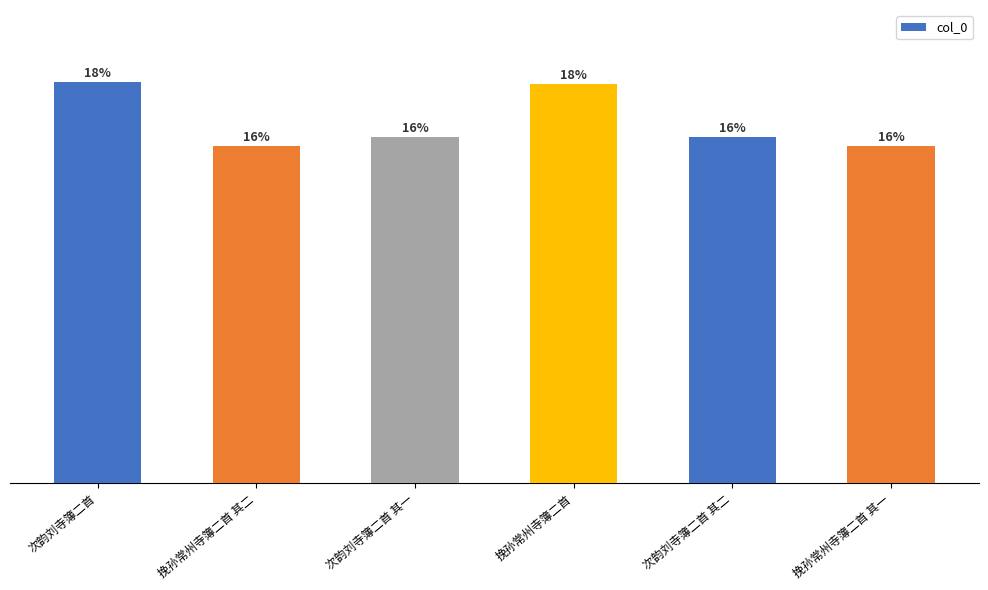

Are the bars grouped side by side (vs. stacked)?

No